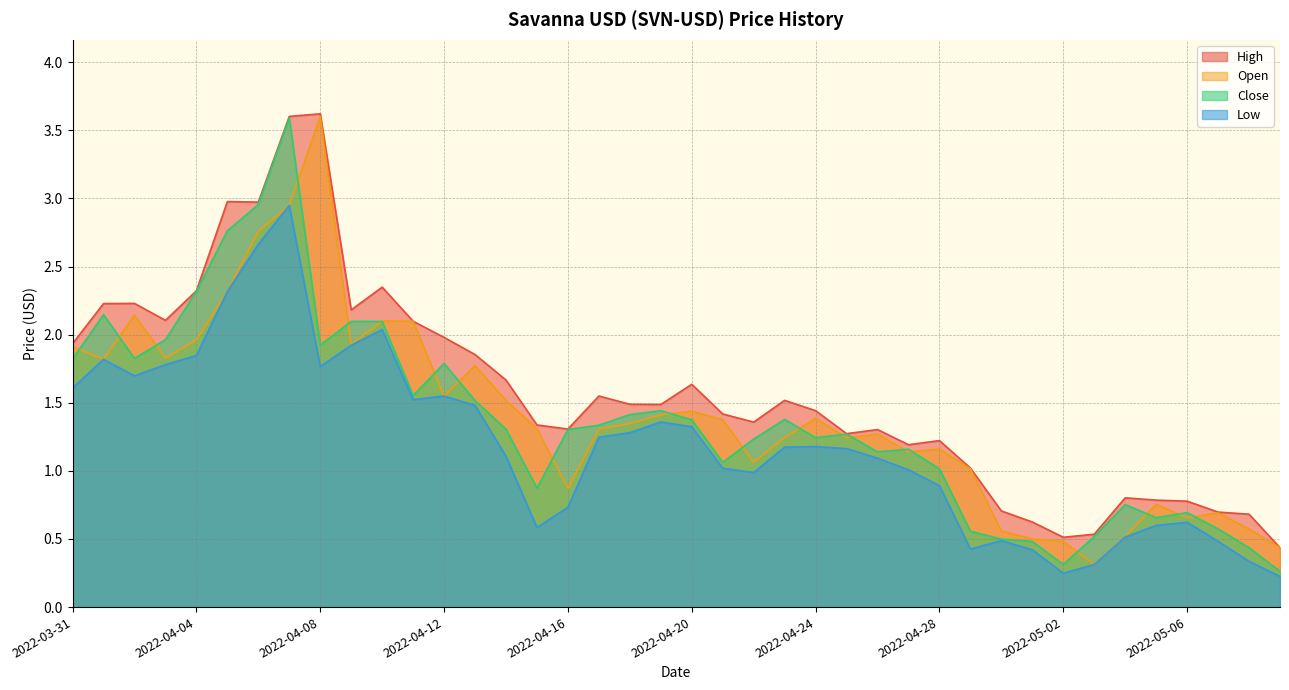

True or false: High and Close intersect in this chart.

False